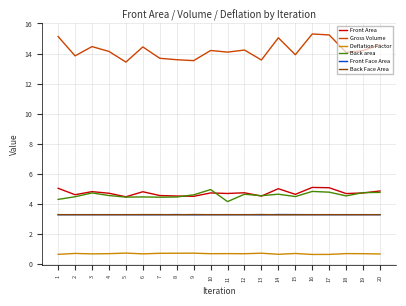

How many series are shown in this chart?

6